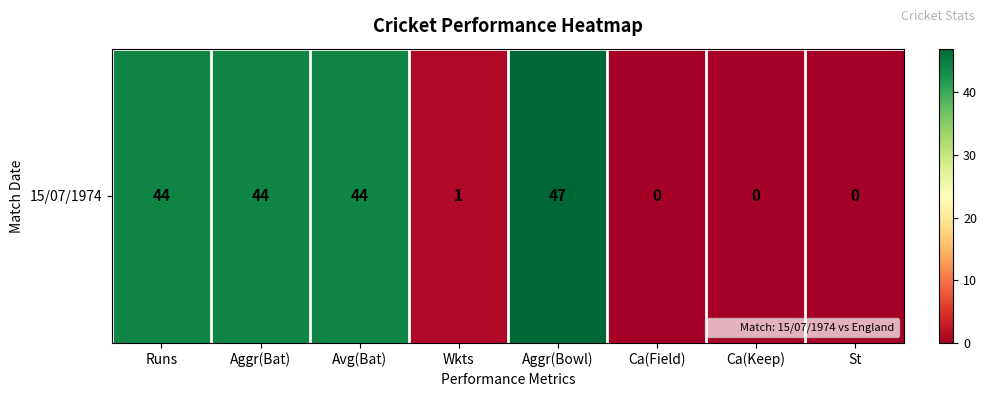

What is the sum of the values at Avg(Bat) and Runs?

88